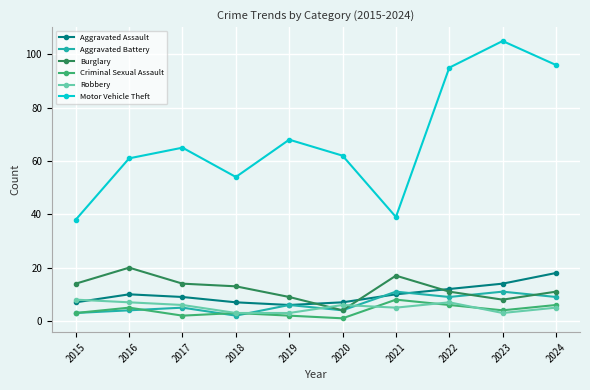

Between 2017 and 2020, which series saw the biggest shift?

Burglary